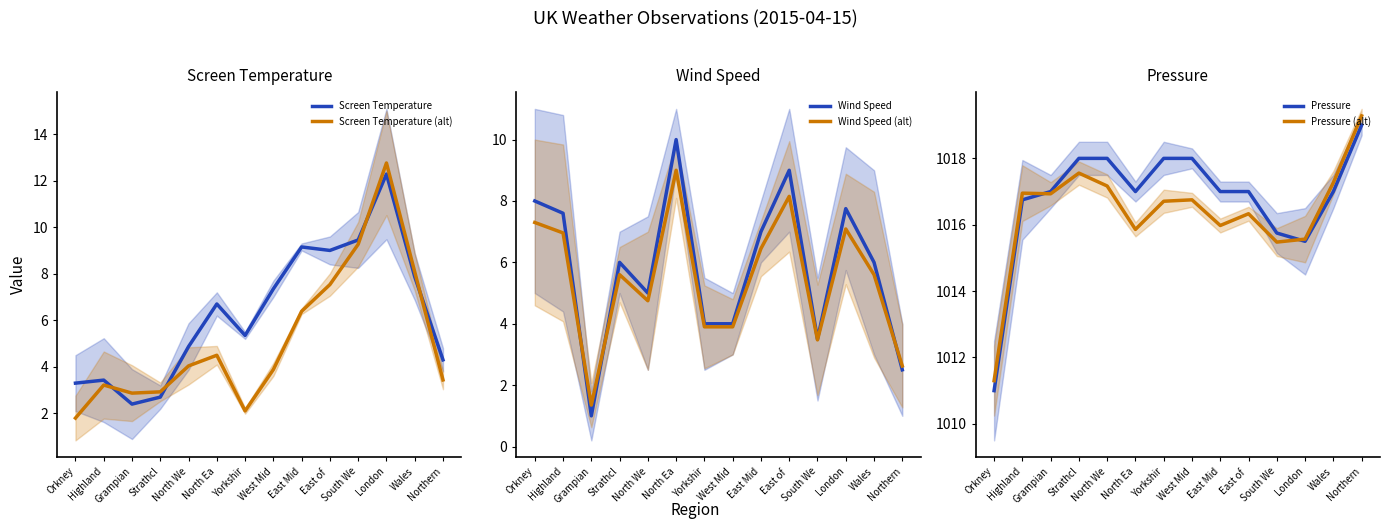

What position from the left is Yorkshir?

7